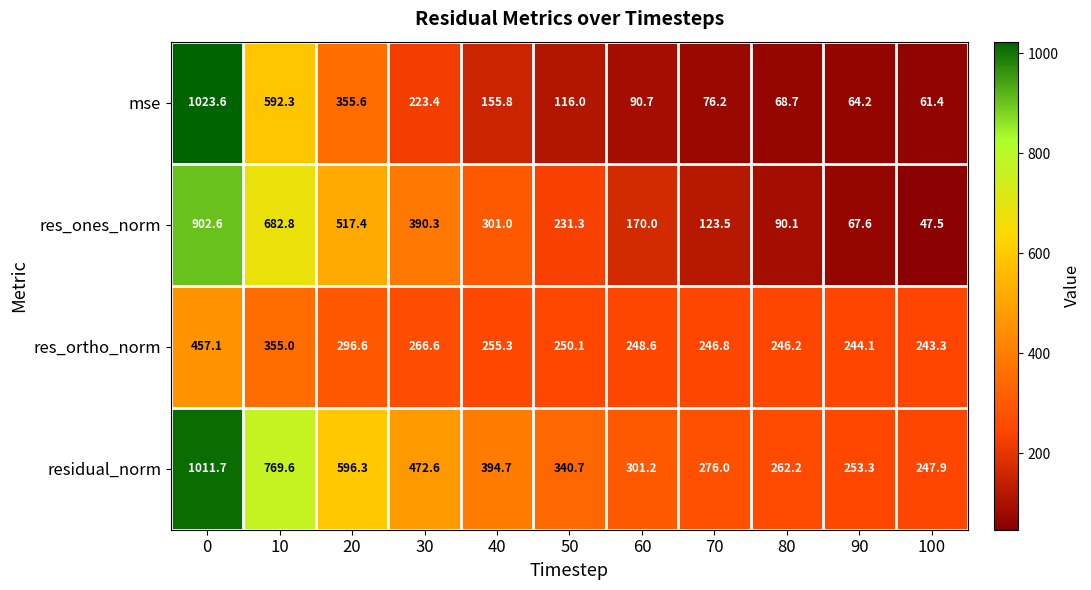

True or false: residual_norm has a value of 405.6 at 80.

False